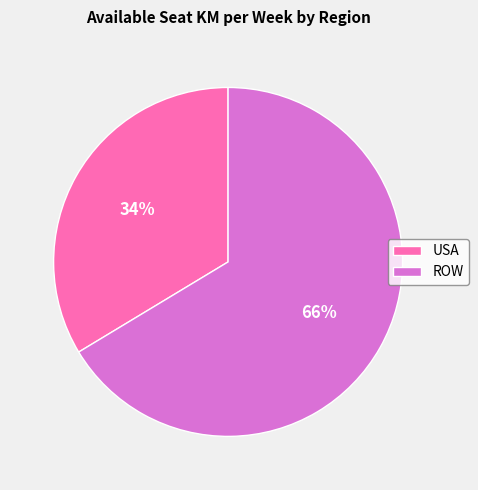

Is there a majority slice in this chart?

Yes